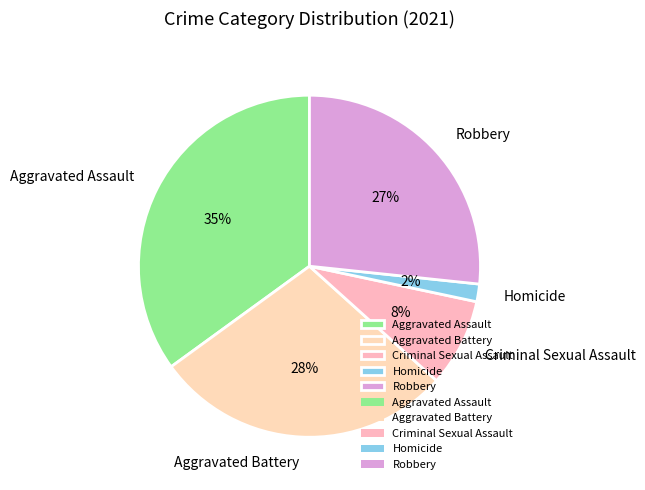

Is Homicide the majority of the pie?

No